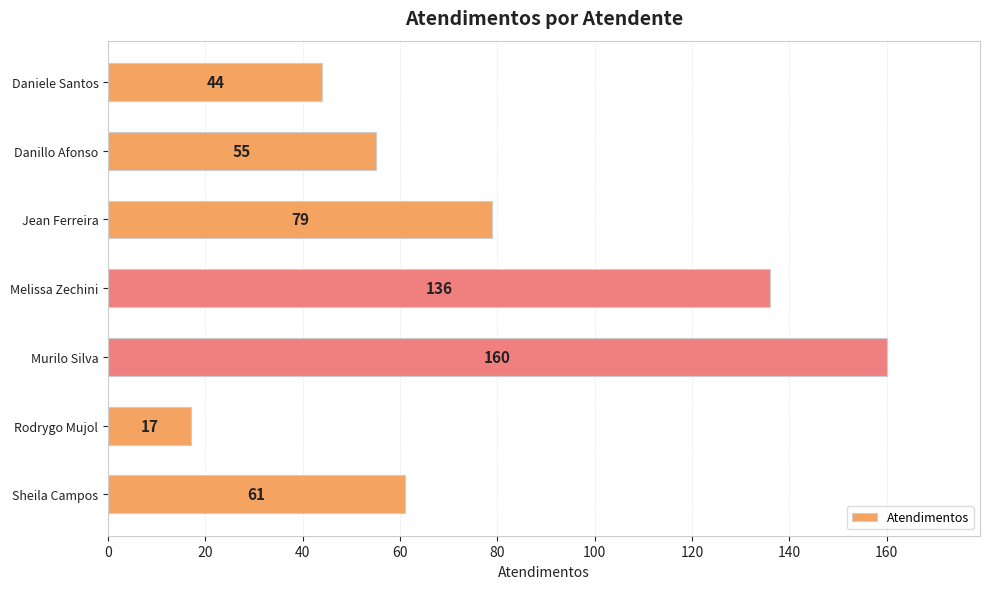

What is the change in value from Jean Ferreira to Rodrygo Mujol?

-62